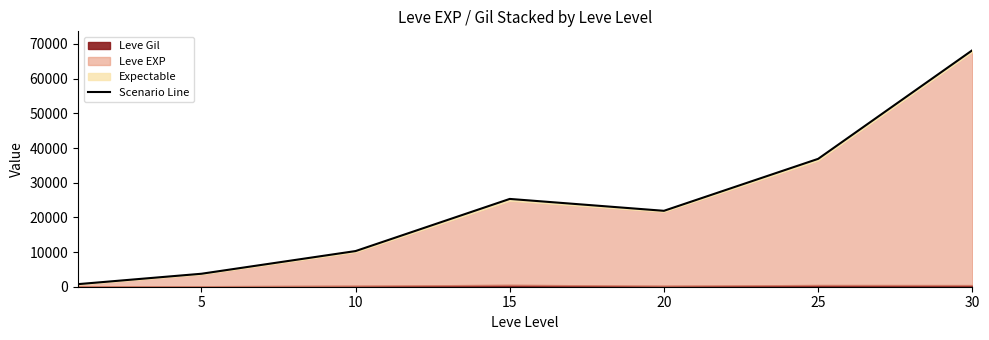

What is the sum of the values at 30 and 20?

90085